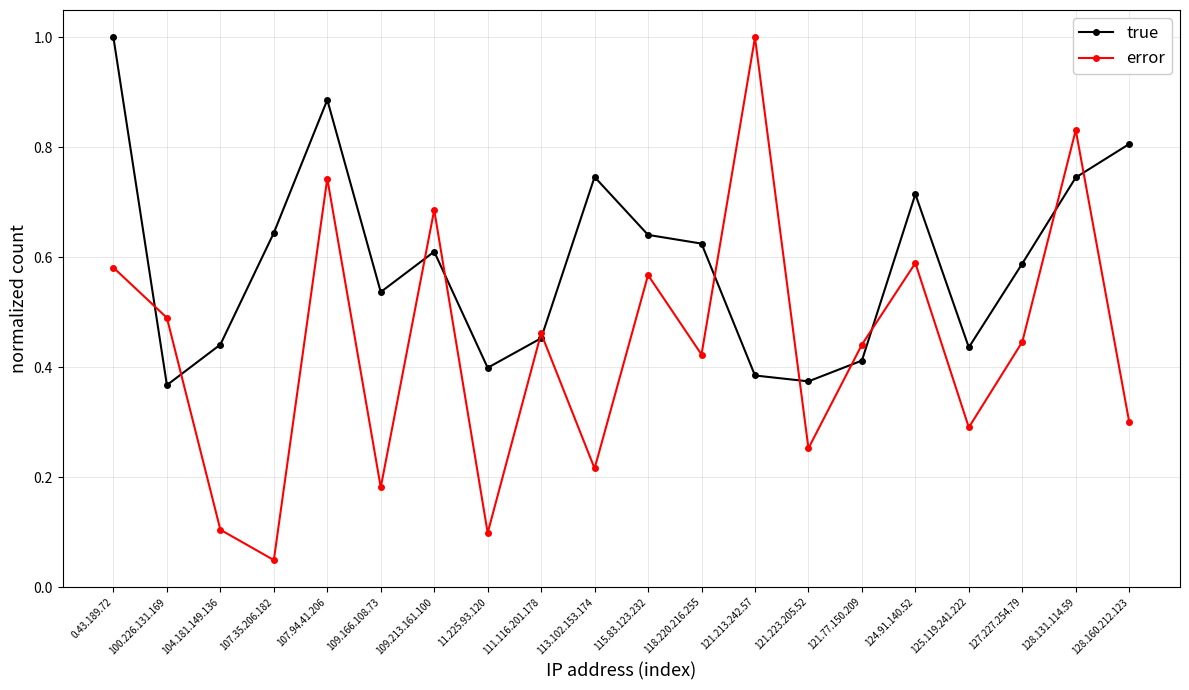

What is the label of the 4th point from the right?

125.119.241.222